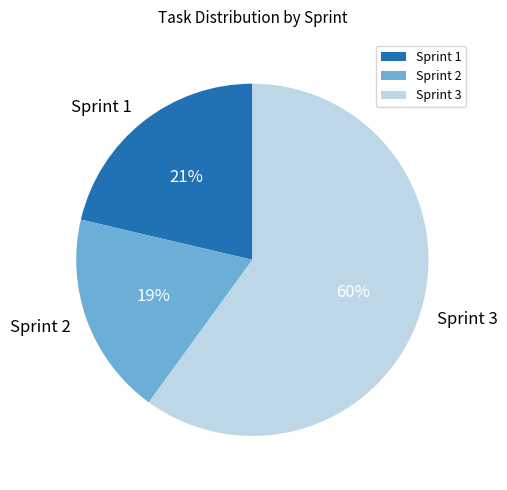

What is the ratio of the value at Sprint 2 to the value at Sprint 3?

0.3